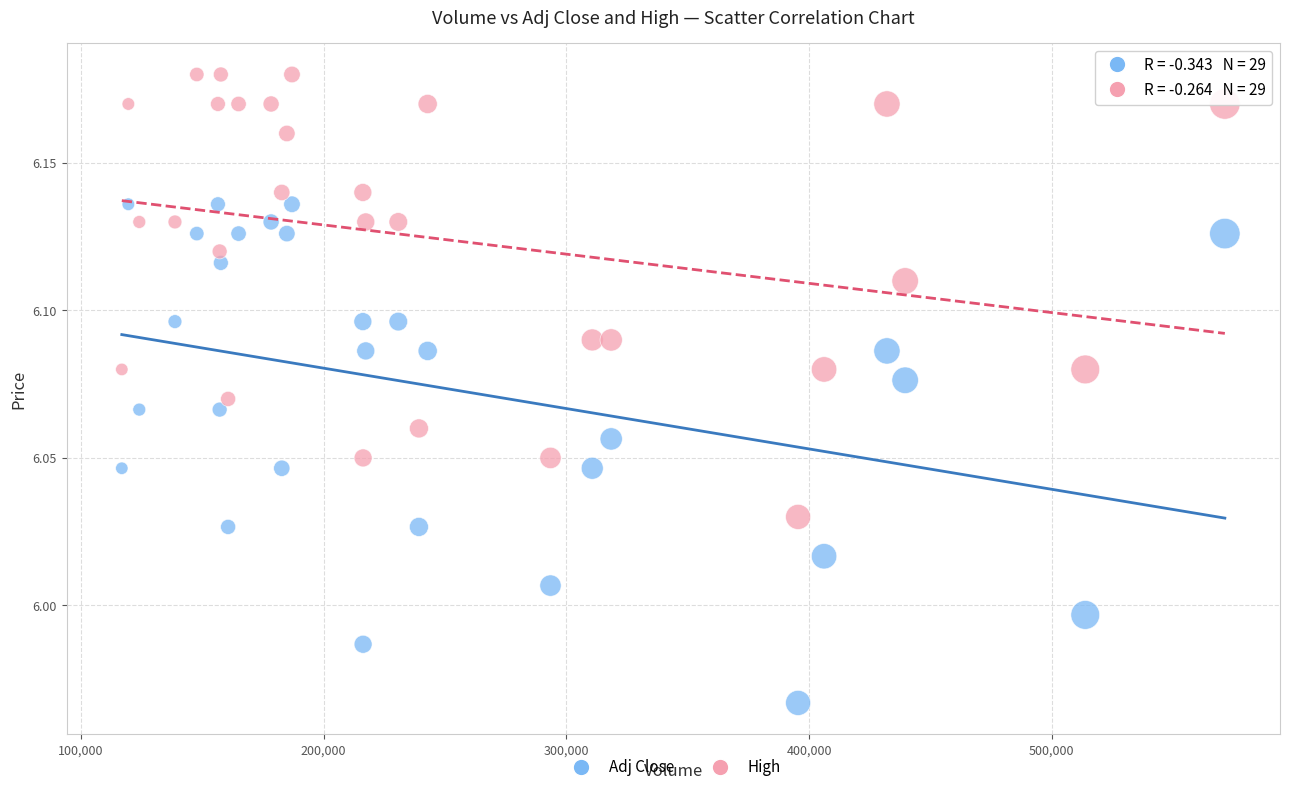

Which series contains the lowest Y value?

Adj Close